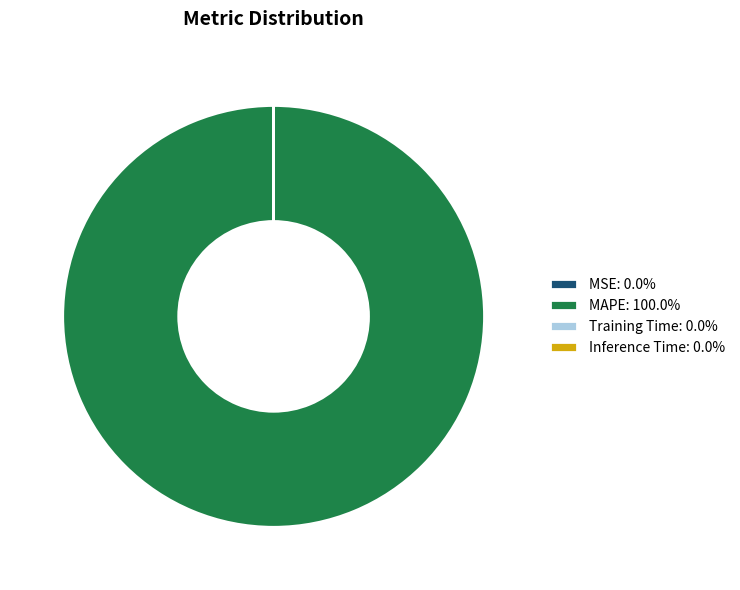

Which slice is the largest?

MAPE